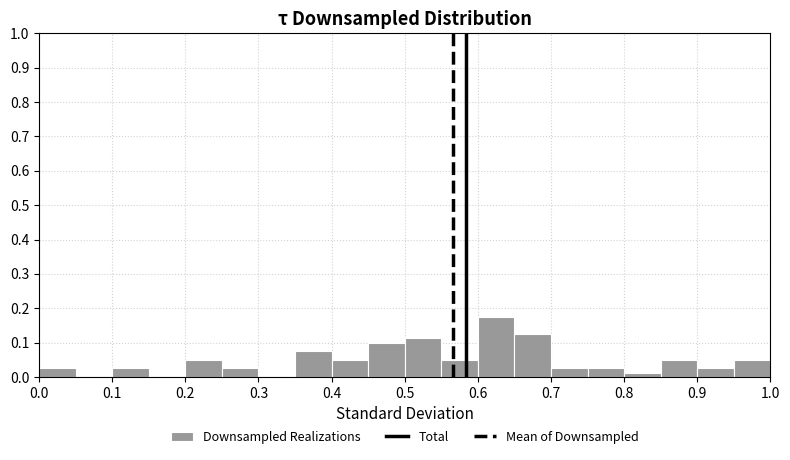

Over which range of the x-axis is the bar tallest?

0.60 to 0.65